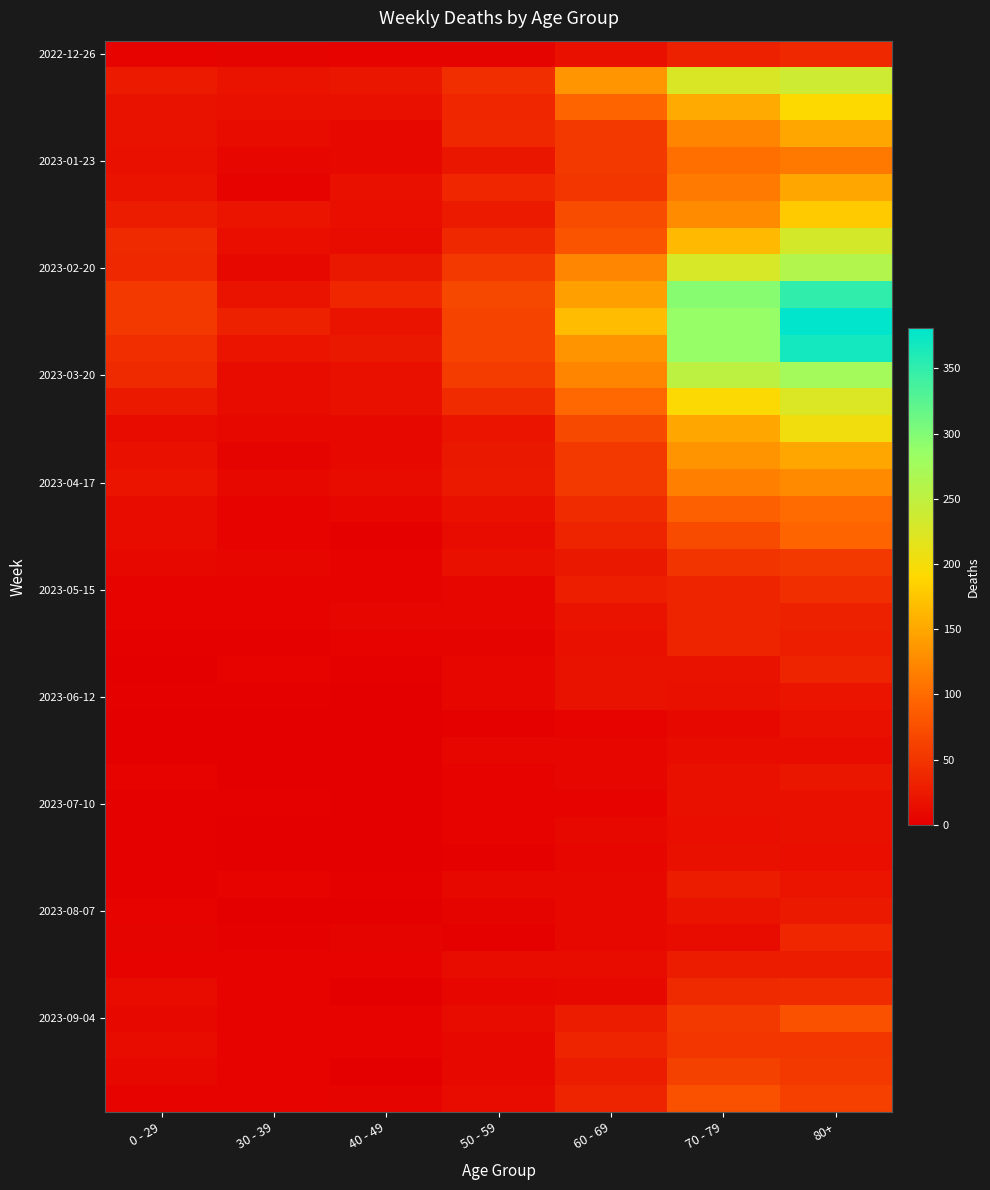

Between 70 - 79 and 50 - 59, which is larger?

70 - 79